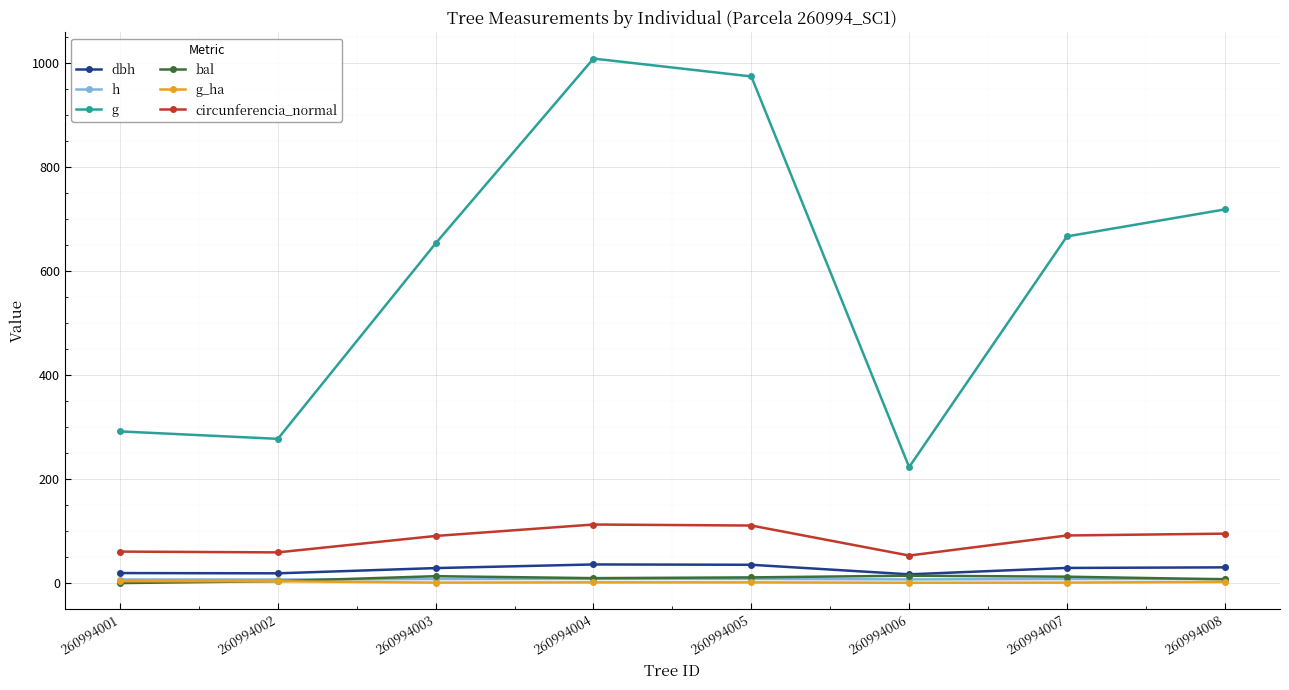

What is the maximum value for circunferencia_normal?

112.5